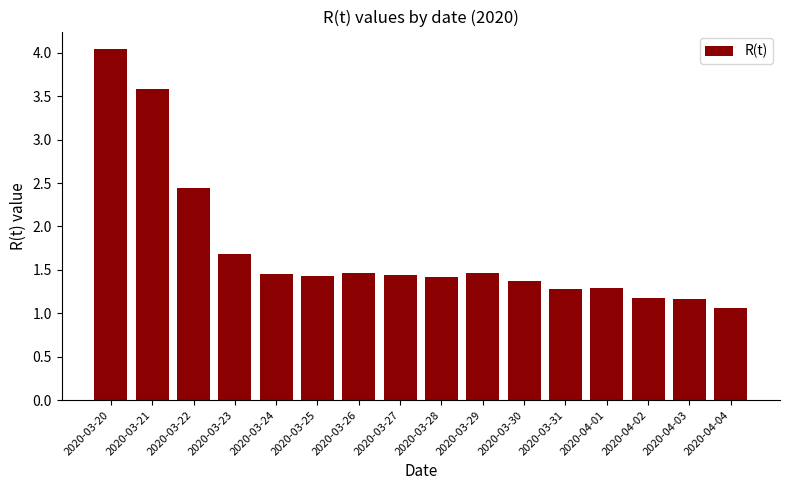

What is the greatest value displayed?

4.0